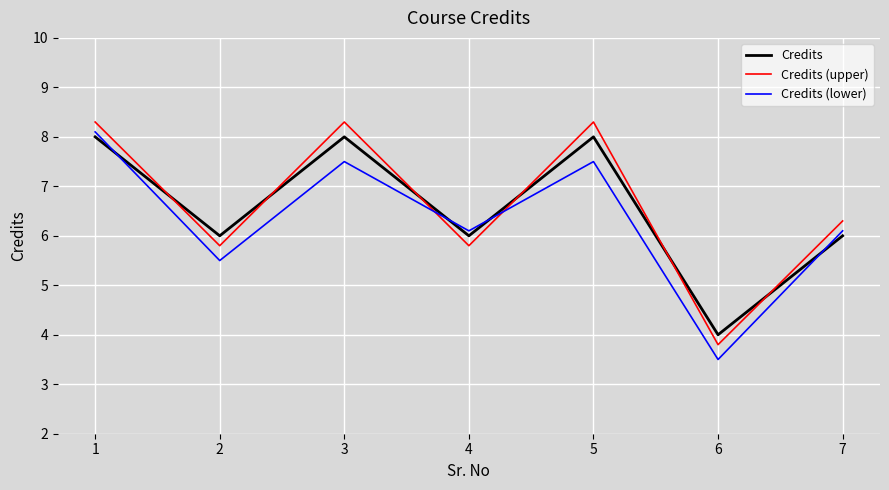

Where do Credits (lower) and Credits first cross each other?

1 and 2